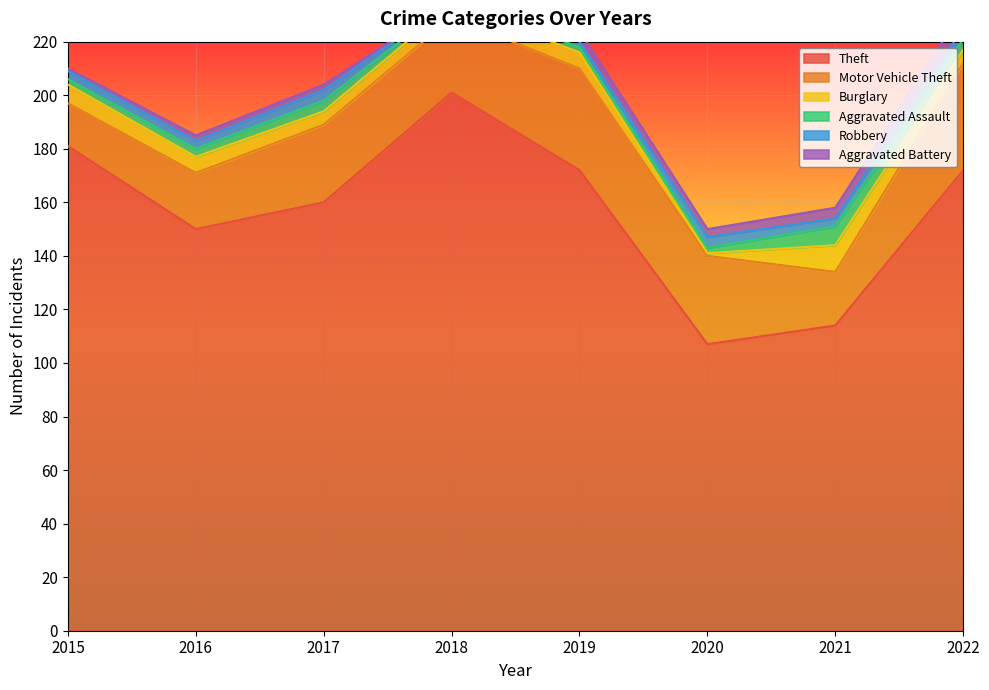

Which category has the lowest value in the Theft series?

2020